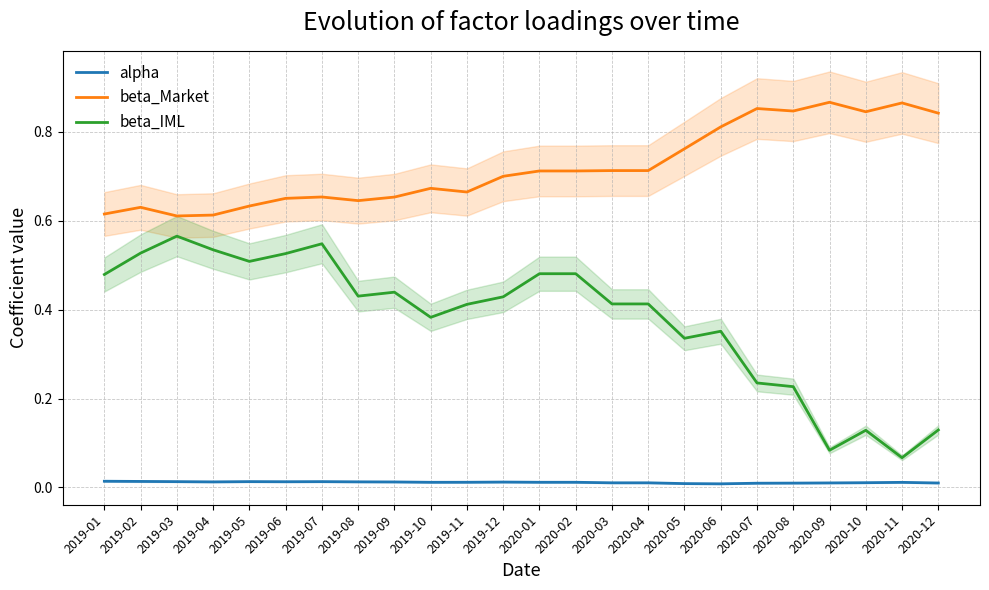

What are all the series names shown in the legend?

alpha, beta_Market, beta_IML